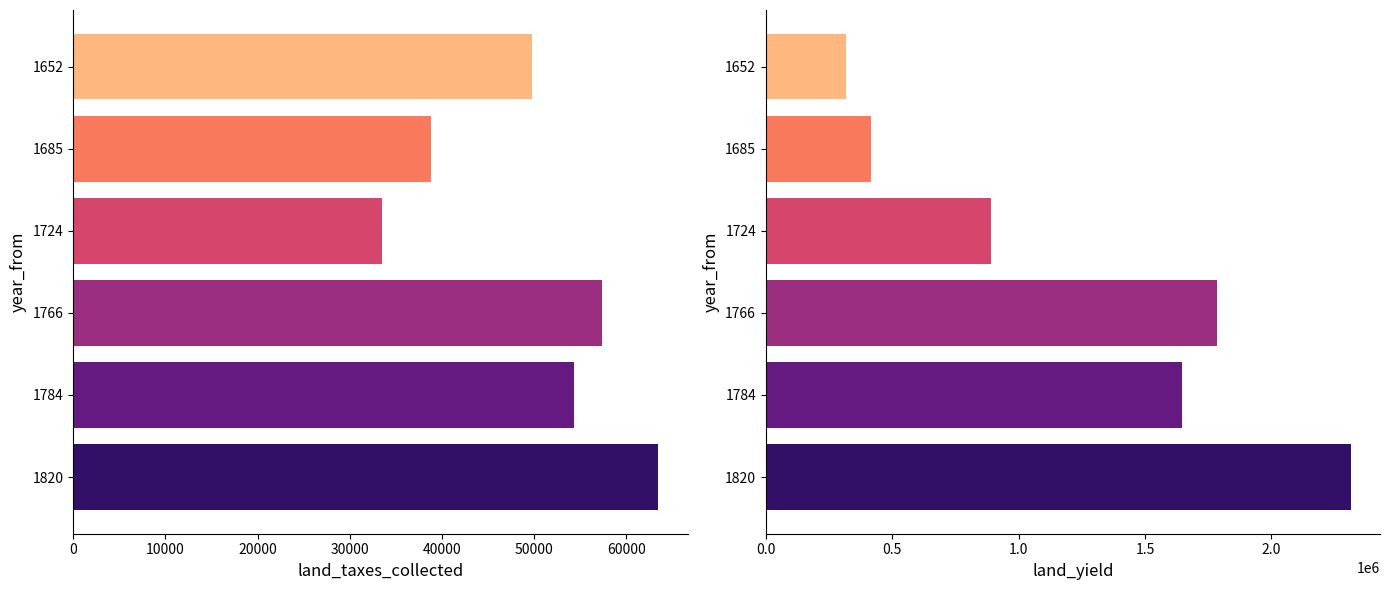

What is the sum of all land_yield values?

7366122